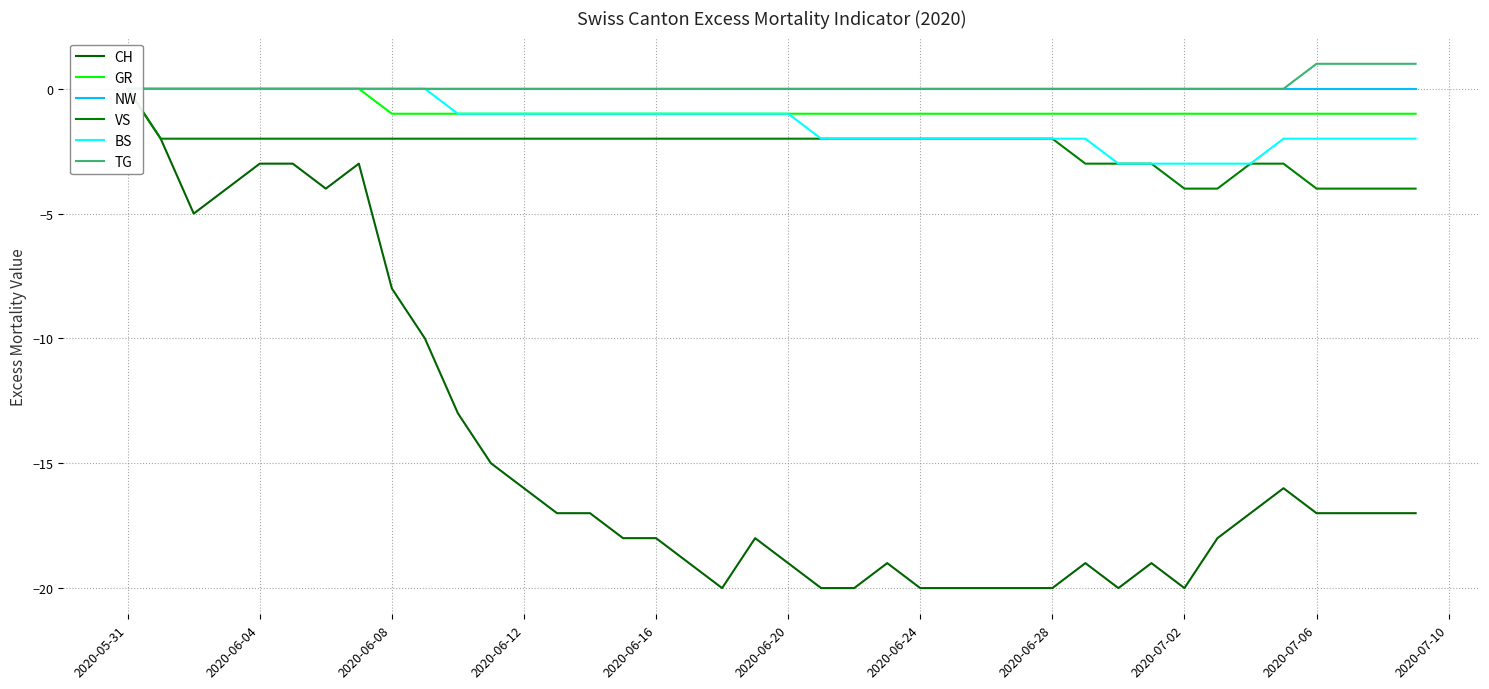

True or false: TG has more than 0 points higher than both neighbors.

False